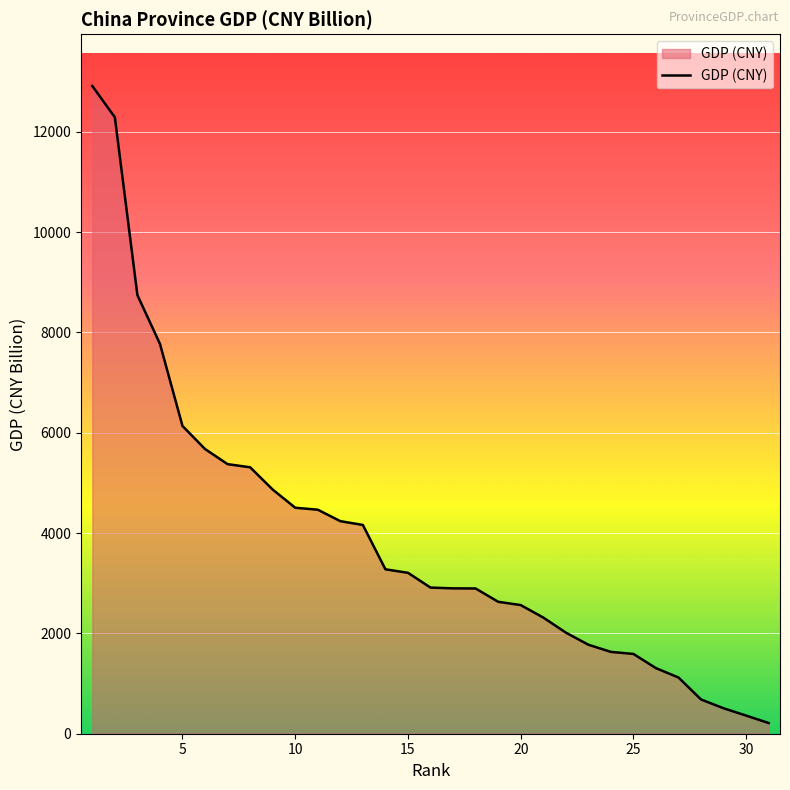

What is the greatest value displayed?

12911.9